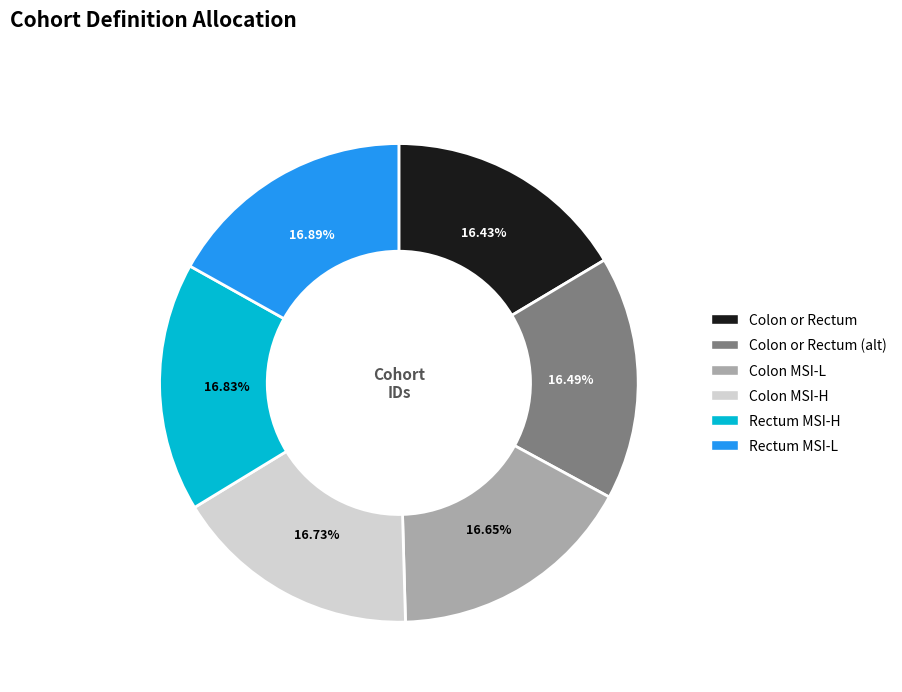

Does any single category account for the majority?

No